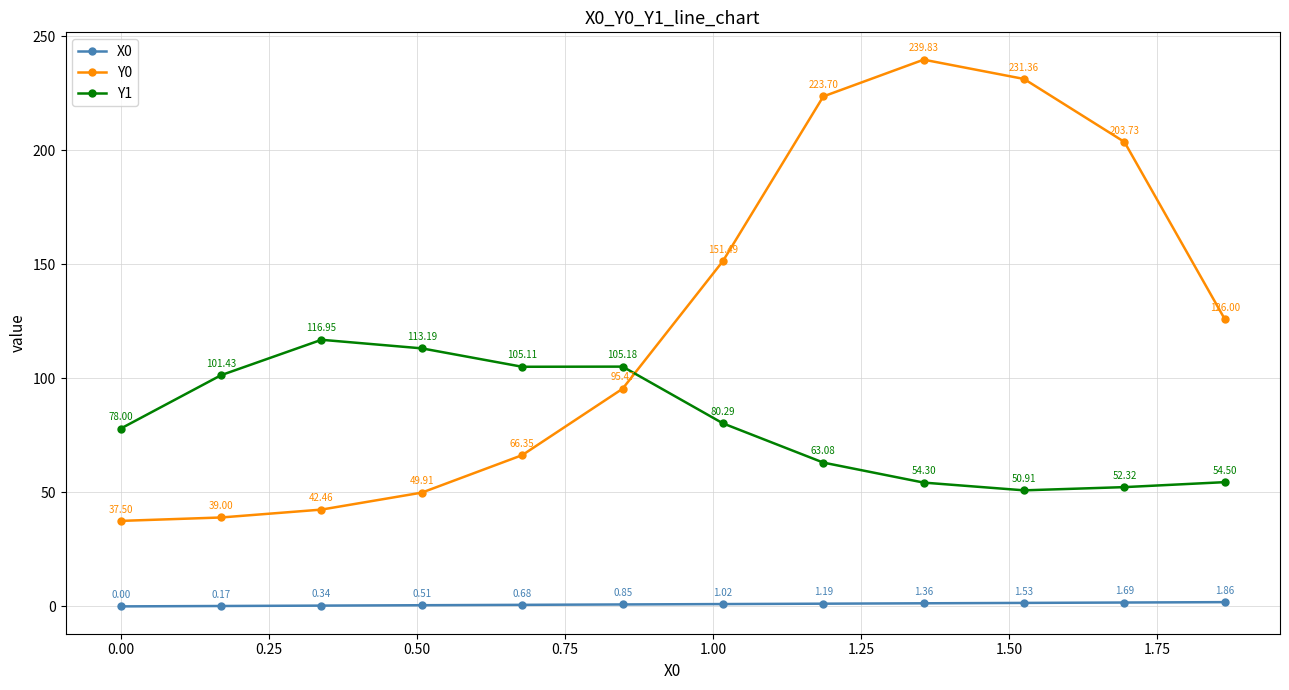

Rank the series by their average value, from lowest to highest.

X0, Y1, Y0